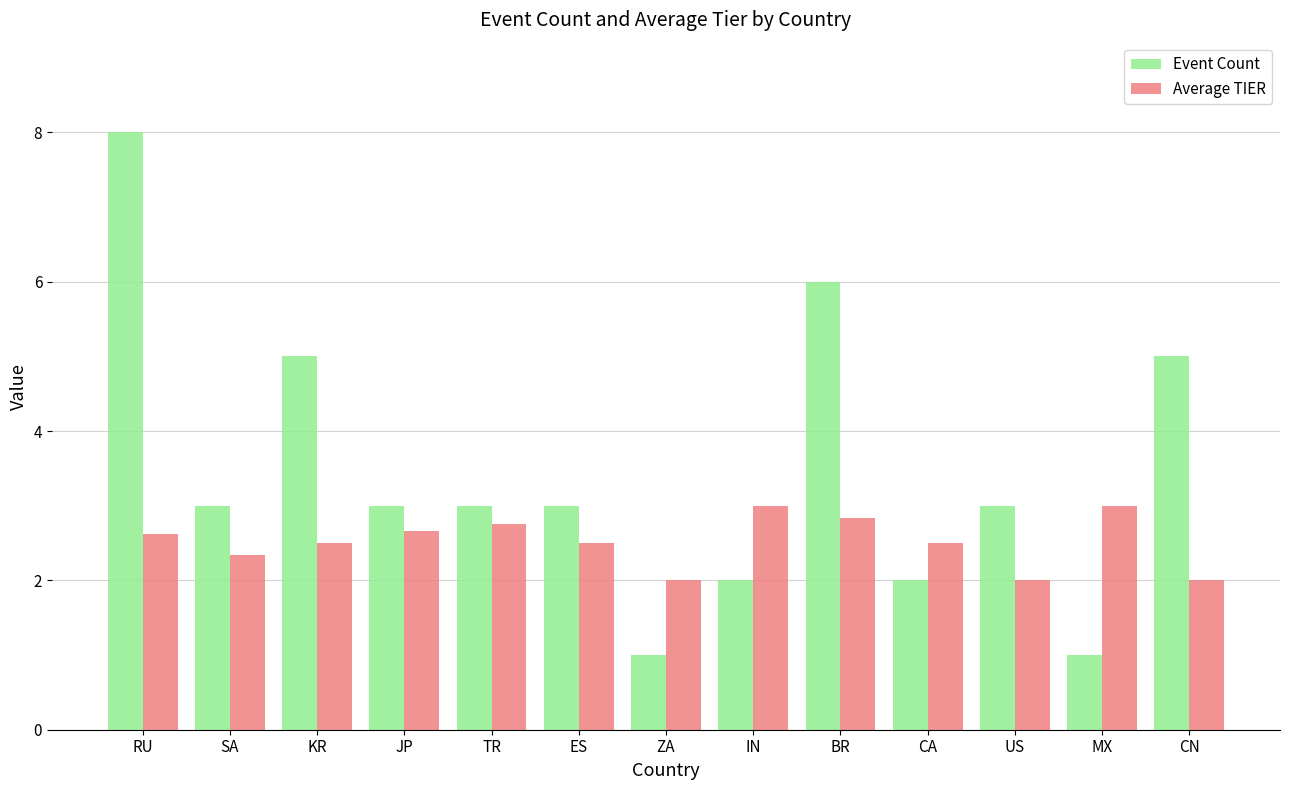

Rank the series at KR from lowest to highest value.

Average TIER, Event Count